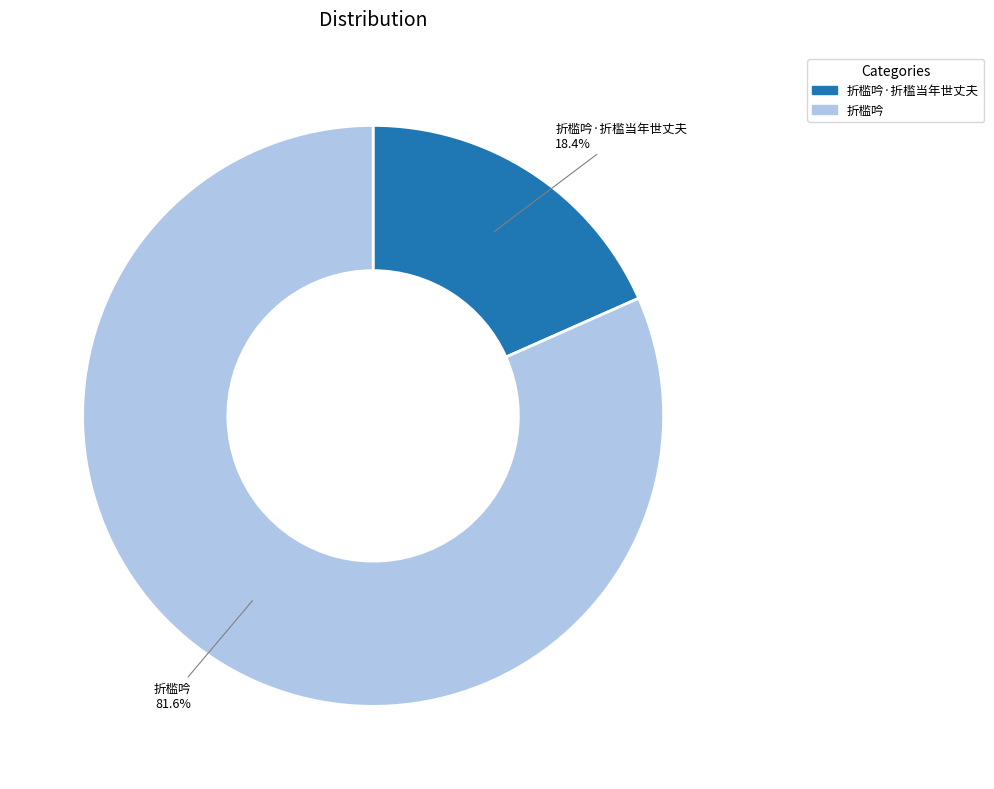

Is it true that 折槛吟·折槛当年世丈夫 is 18% of the pie?

True